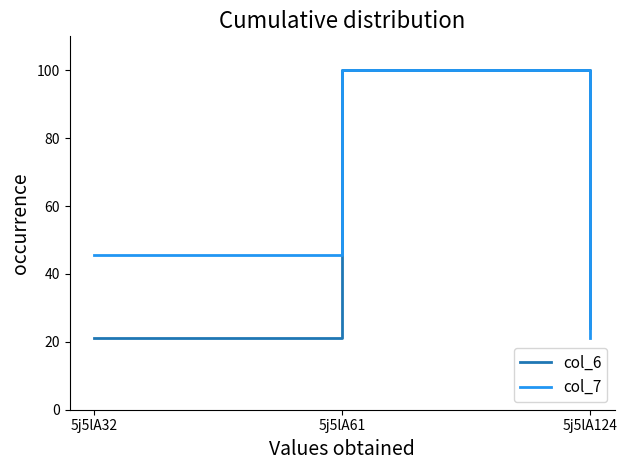

List the series in order of their overall mean, lowest first.

col_6, col_7